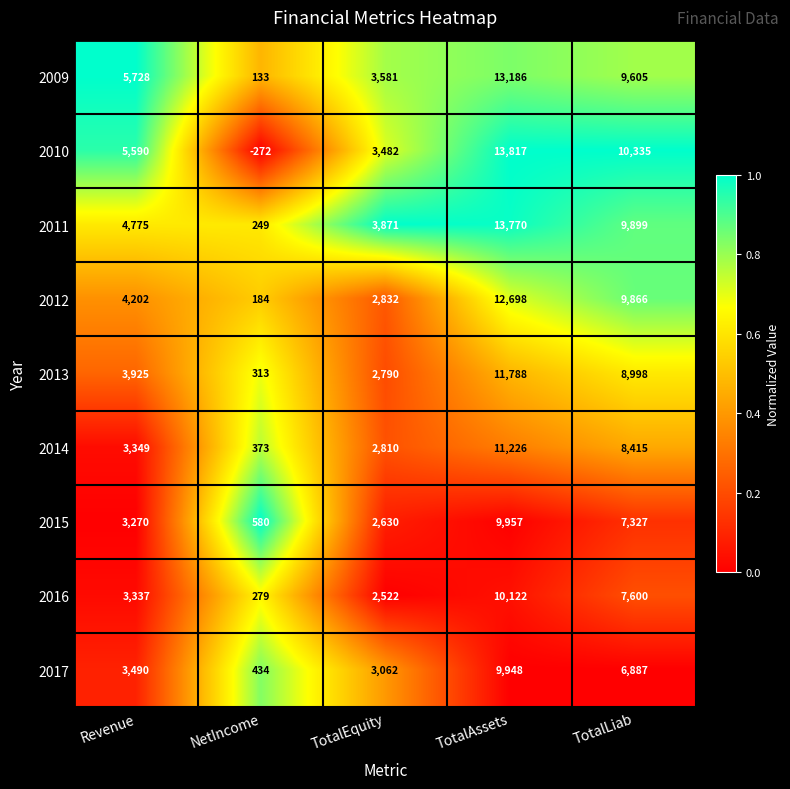

Rank the series by their maximum value, from highest to lowest.

2010, 2011, 2009, 2012, 2013, 2014, 2016, 2015, 2017